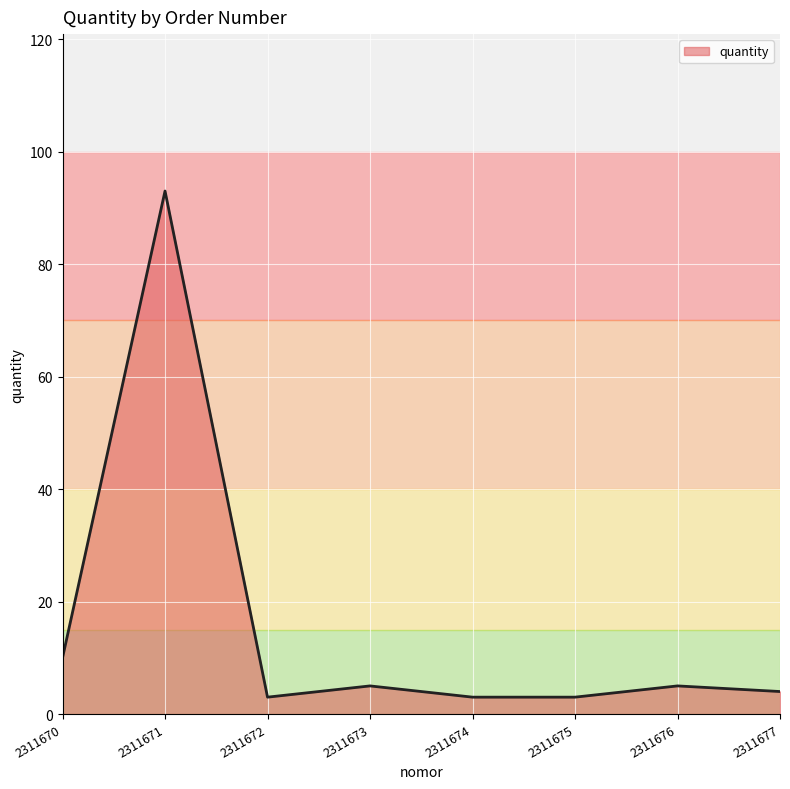

What is the change in value from 2311671 to 2311672?

-90